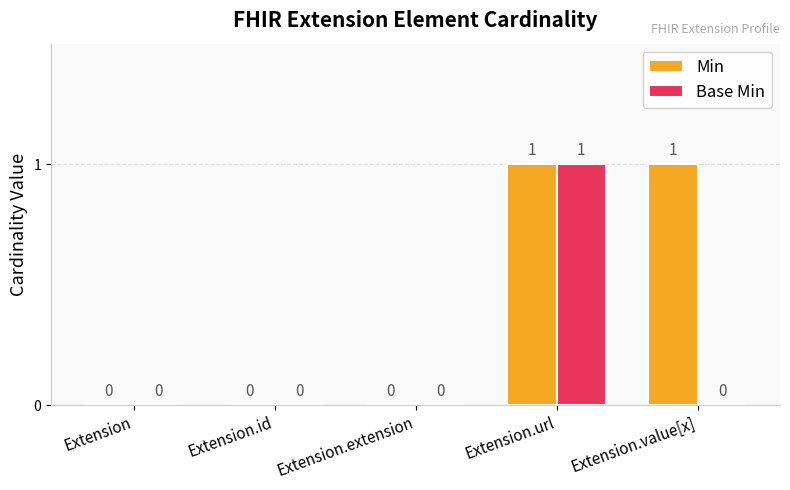

Reading left to right, transcribe all the data shown in this chart.

Min: Extension=0	Extension.id=0	Extension.extension=0	Extension.url=1	Extension.value[x]=1
Base Min: Extension=0	Extension.id=0	Extension.extension=0	Extension.url=1	Extension.value[x]=0